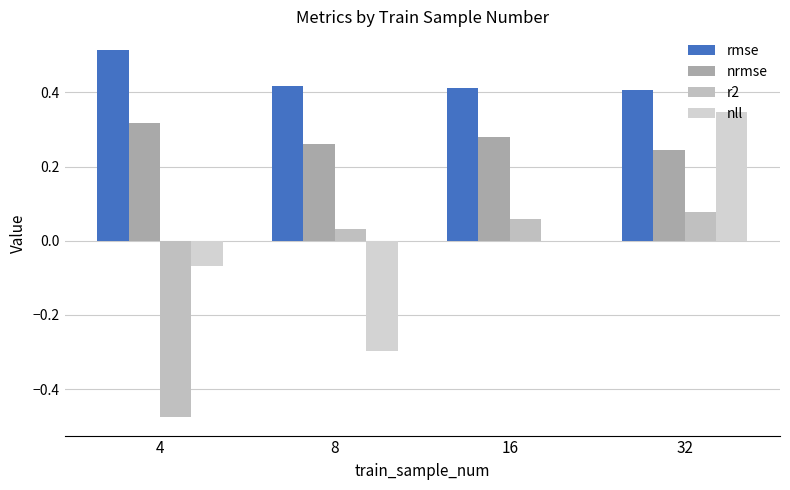

How many groups of bars are there?

4